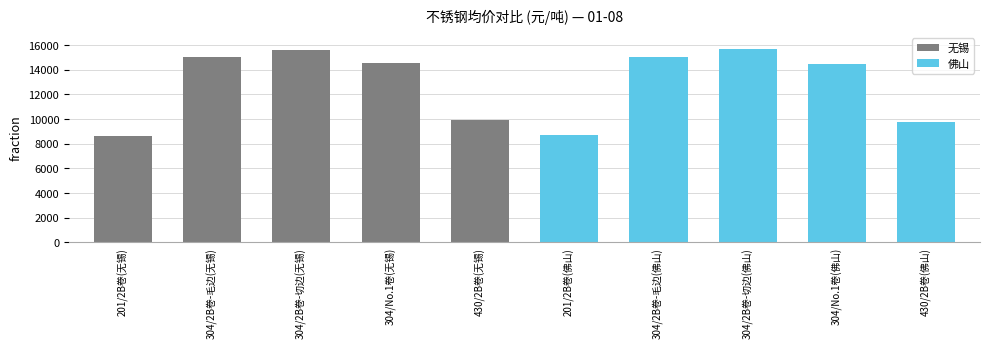

Reading right to left, extract all data points from this chart.

9750	14450	15700	15000	8700	9950	14550	15600	15050	8600